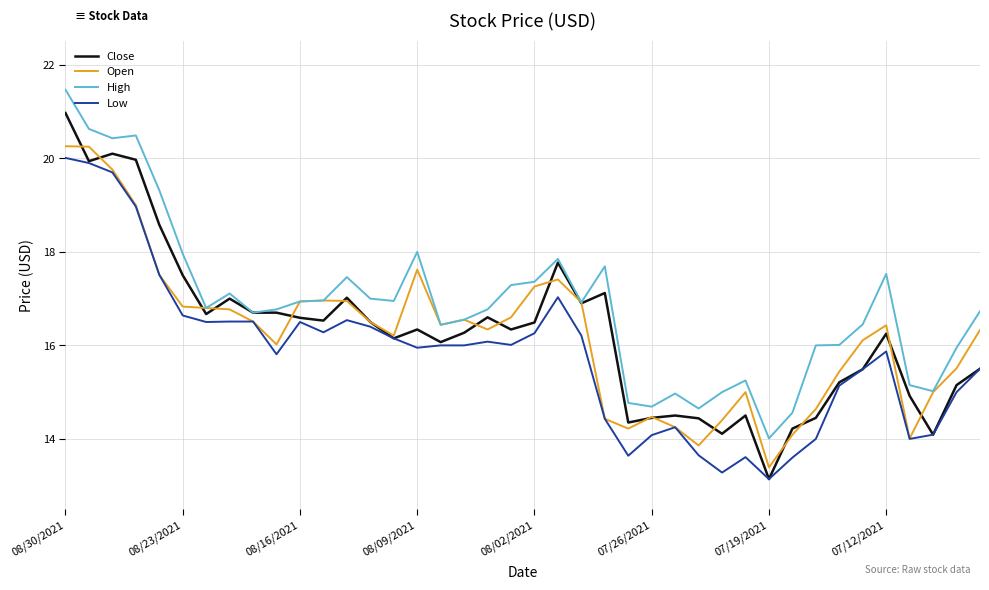

What is the difference between the maximum and minimum values in the Close series?

7.8